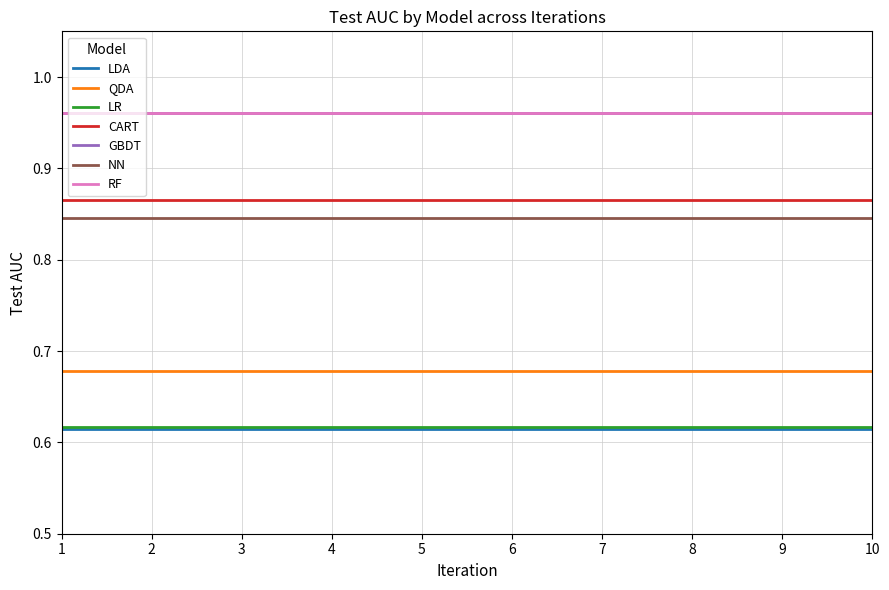

Count the number of data series in this chart.

7